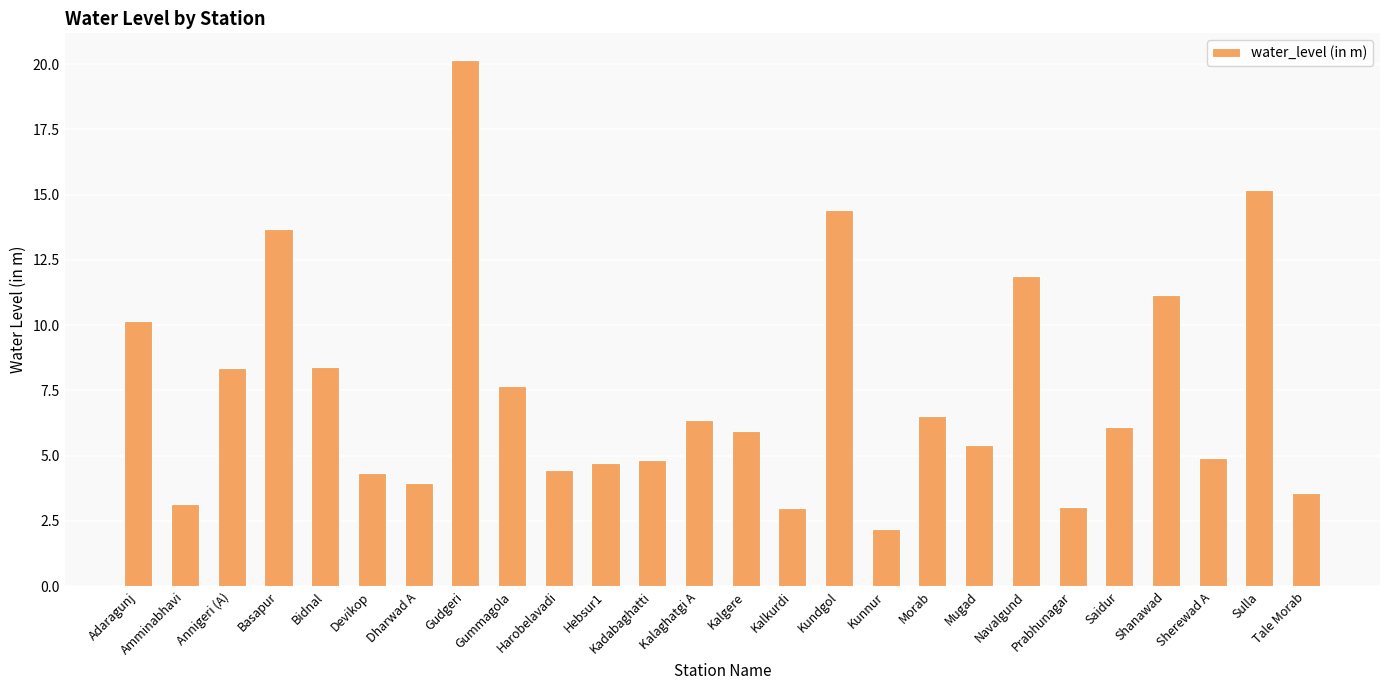

Count the number of data series in this chart.

1